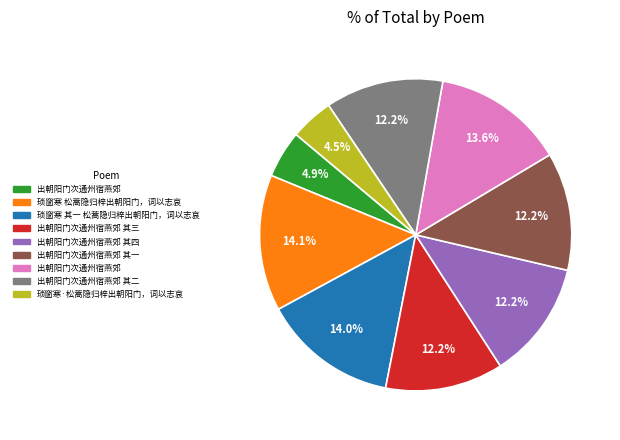

To the nearest percent, what is the difference between the largest and smallest slice percentages?

10%